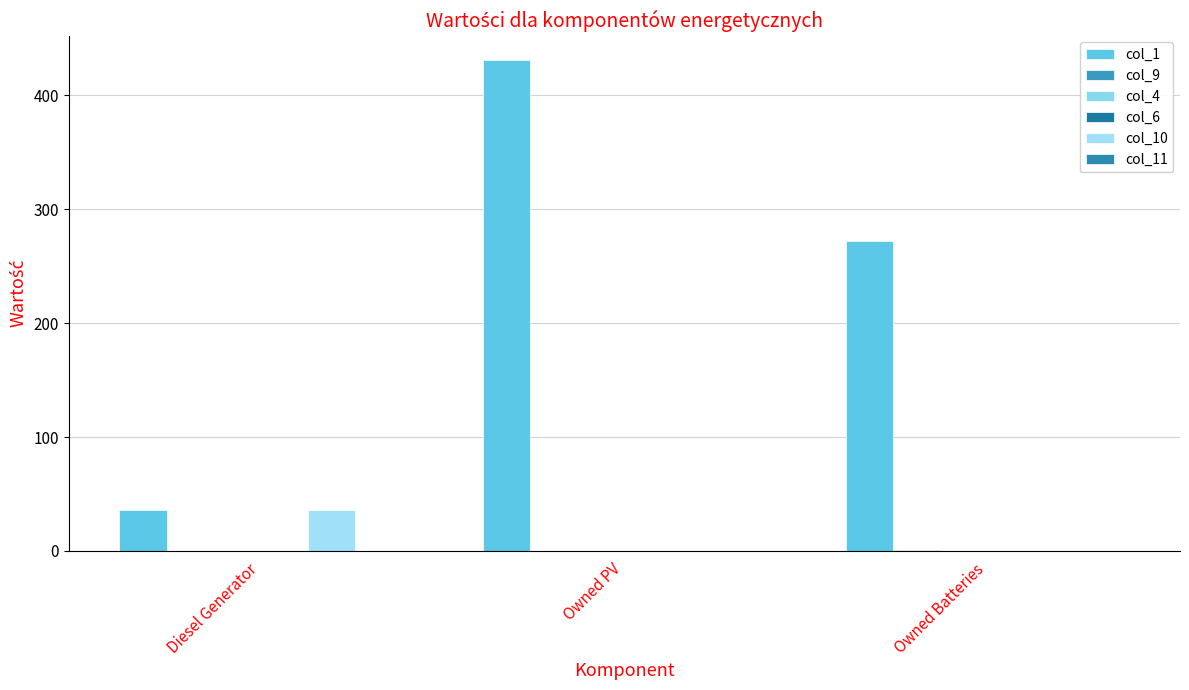

What is the difference between the maximum and second lowest values in the col_9 series?

1